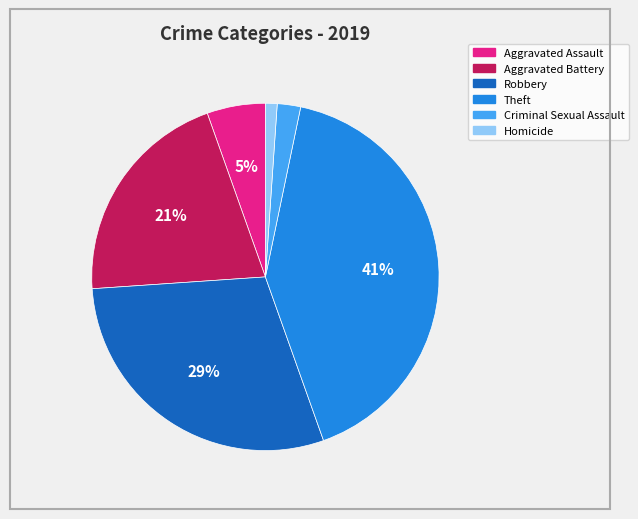

The Homicide slice represents 11% of the pie. True or false?

False